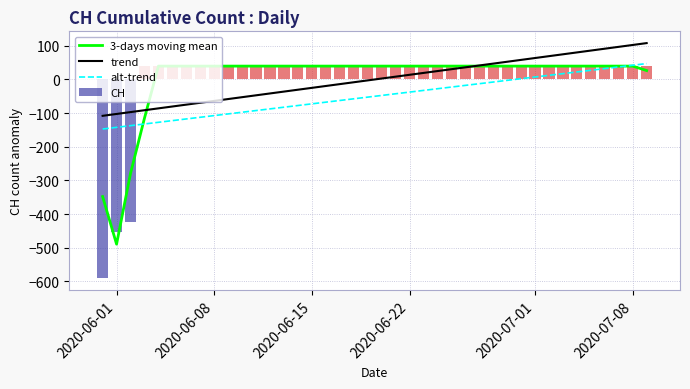

Which series has the largest total across all categories?

3-days moving mean